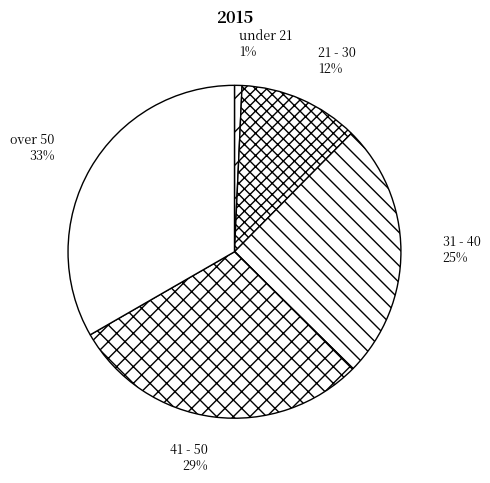

What is the ratio of the value at 31 - 40 to the value at 21 - 30?

2.1